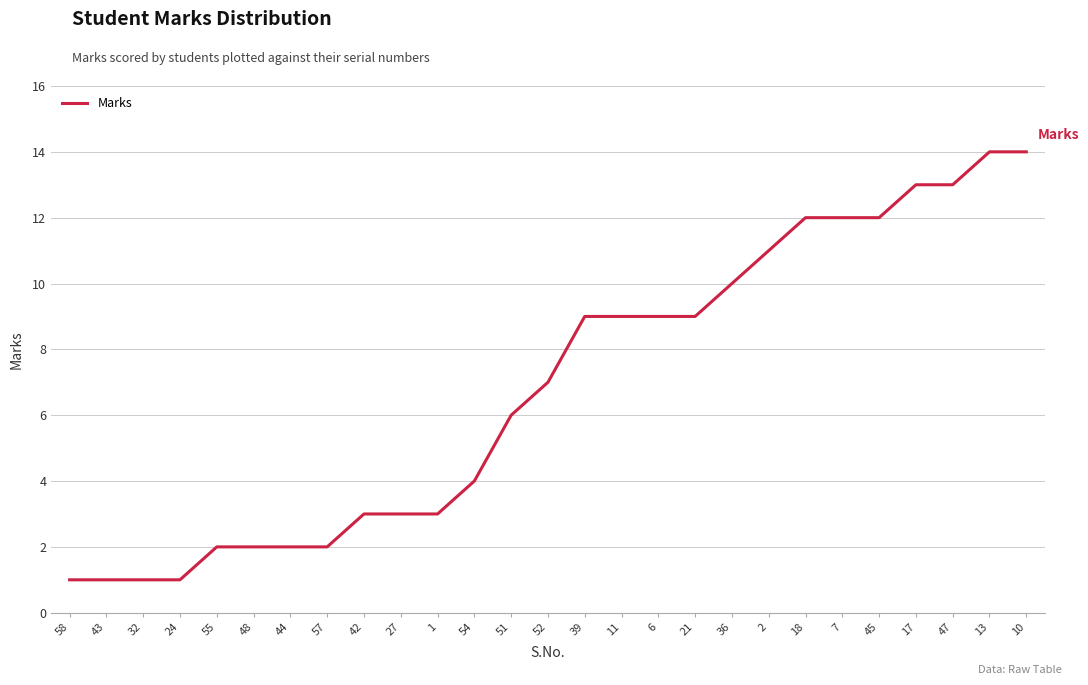

Reading right to left, list all the values displayed in this chart.

14	14	13	13	12	12	12	11	10	9	9	9	9	7	6	4	3	3	3	2	2	2	2	1	1	1	1